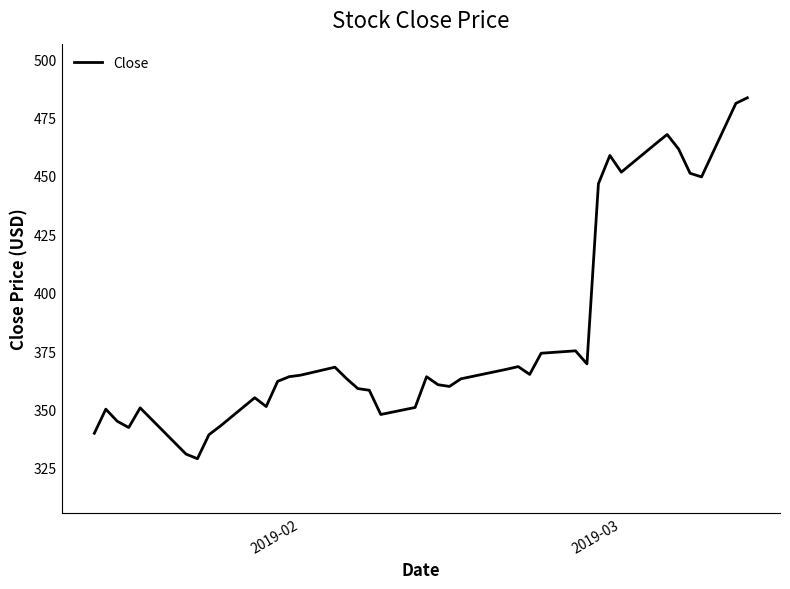

What is the greatest value displayed?

483.5